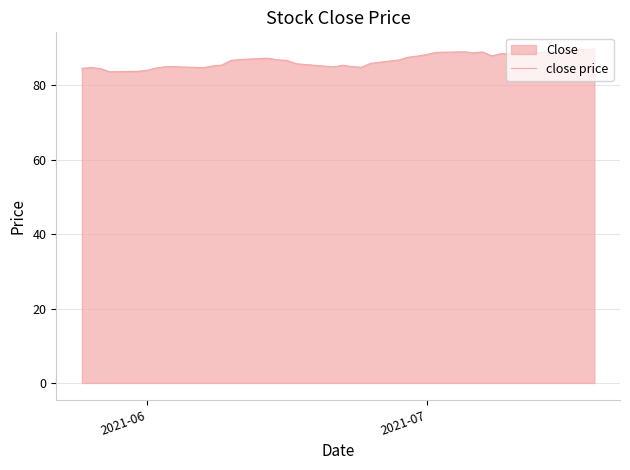

What is the minimum value shown in the chart?

83.6